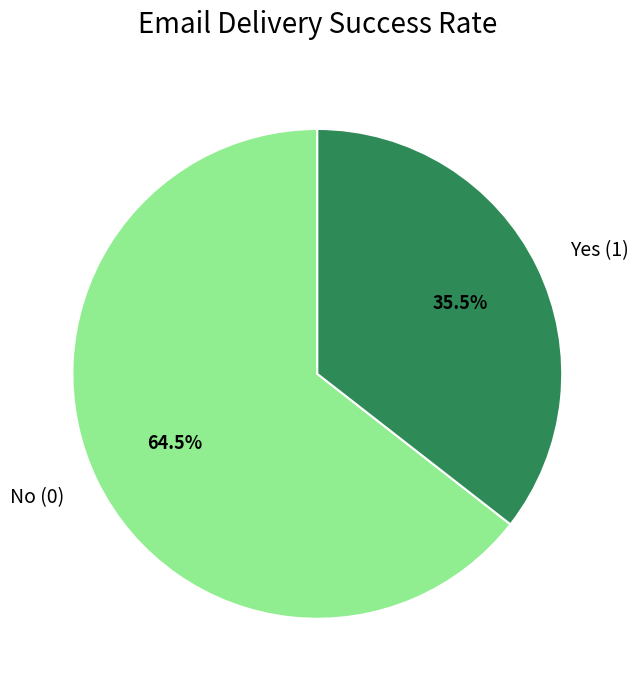

Which has a higher value, Yes (1) or No (0)?

No (0)